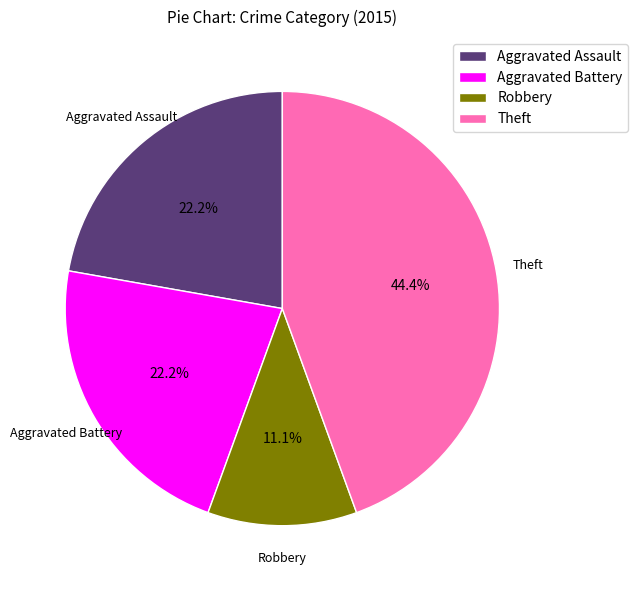

True or false: Aggravated Assault accounts for 22% of the total.

True